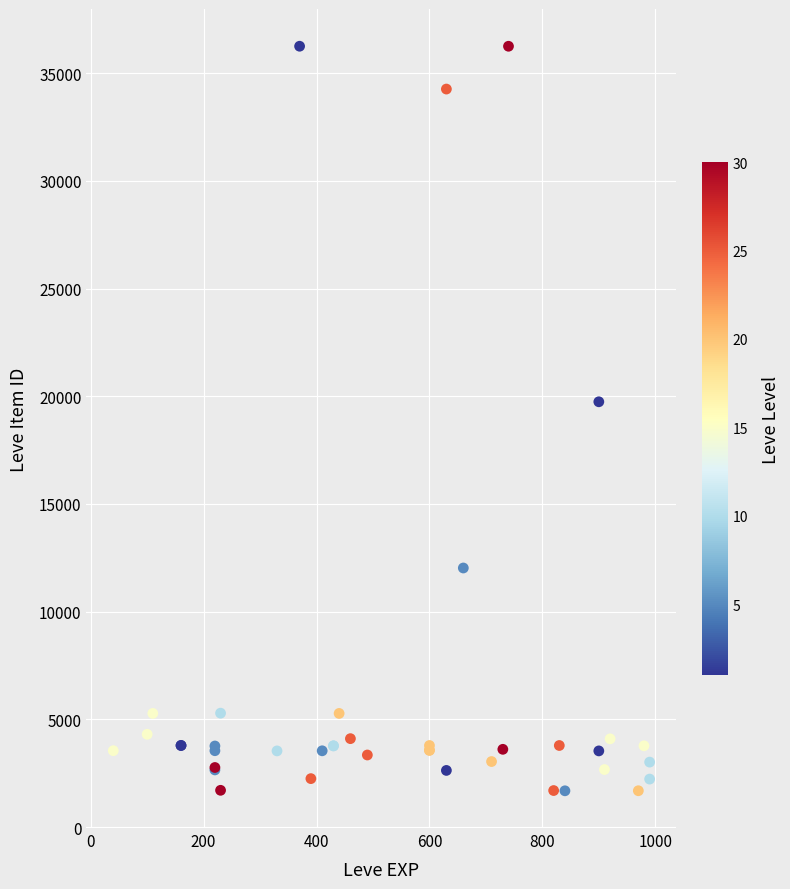

What Y value in the scatter plot is closest to 18967?

19744